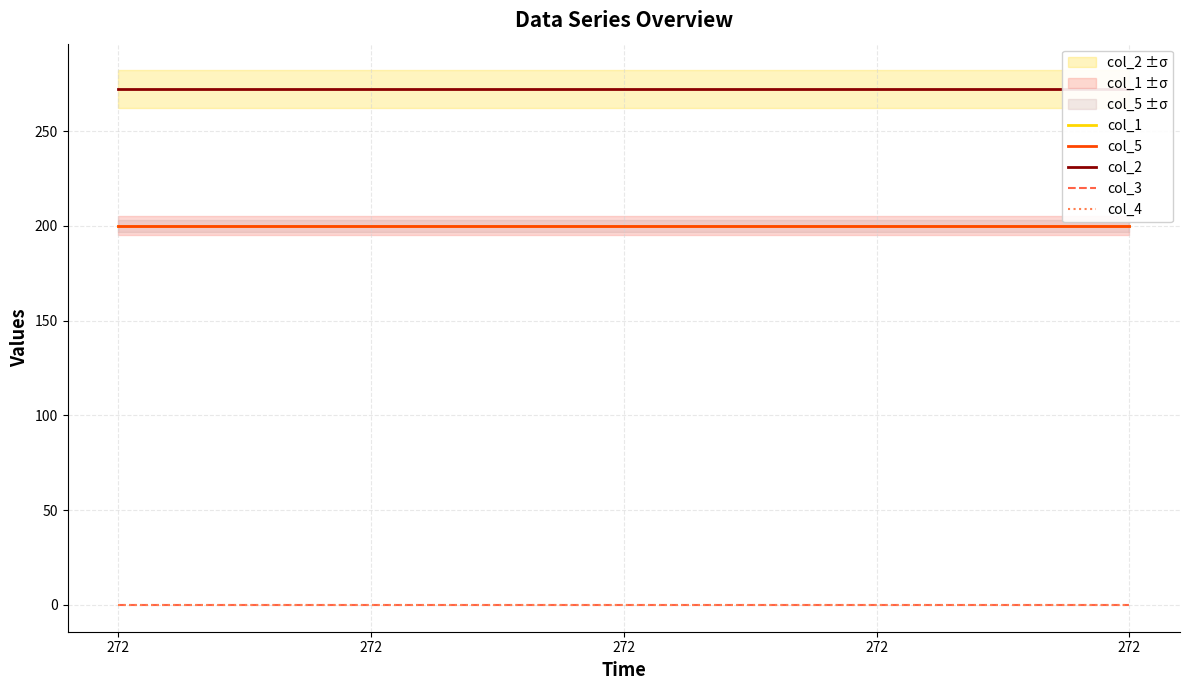

What are all the series names shown in the legend?

col_1, col_5, col_2, col_3, col_4